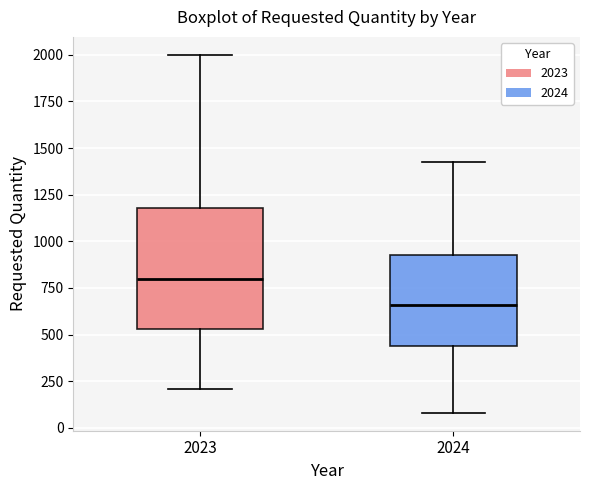

Comparing the boxes themselves (not the whiskers), which one is the tallest?

2023